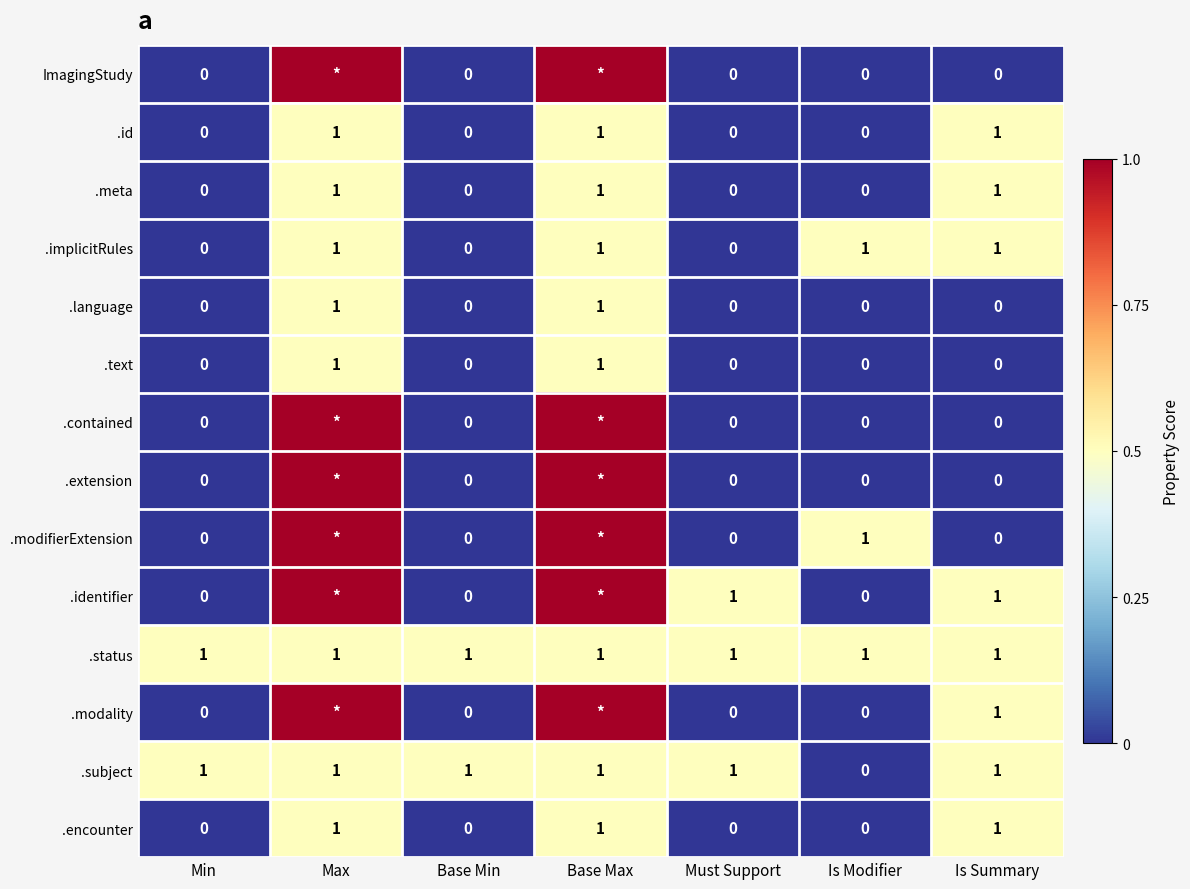

The .status series shows 1 at Base Max. True or false?

True